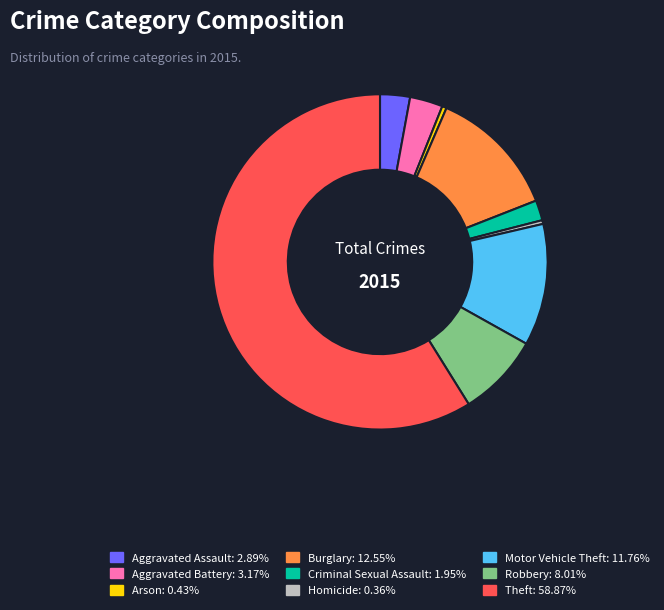

The Motor Vehicle Theft slice represents 25% of the pie. True or false?

False